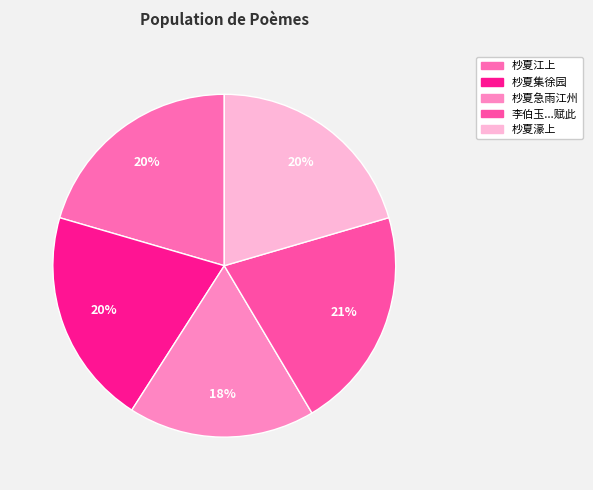

Rank the categories by value from lowest to highest.

杪夏急雨江州, 杪夏集徐园, 杪夏濠上, 杪夏江上, 李伯玉久不得面杪夏偶携诗草偕其从弟瑞玉过余池上喜而赋此